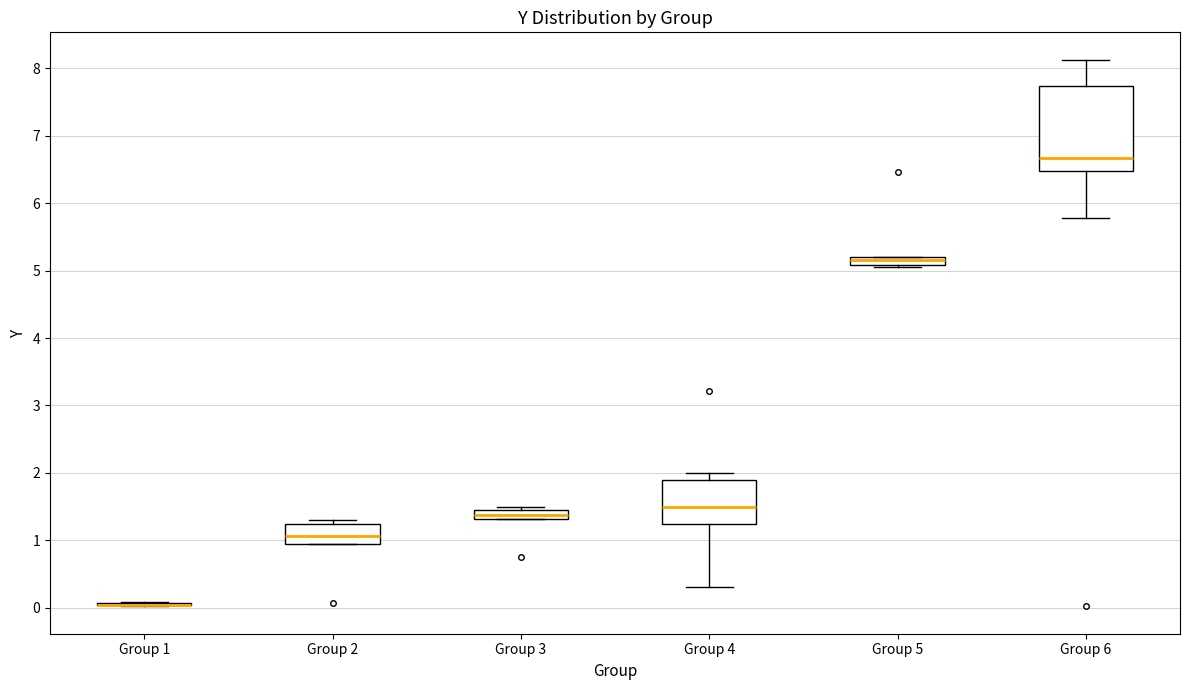

Where does the median line of the box for Group 2 sit on the y-axis? The values are not printed on the chart, so give them approximately, as read against the axis.

1.1